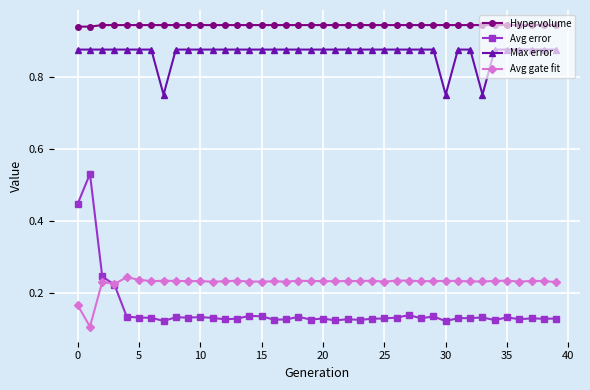

True or false: Avg error and Max error cross at least once.

False